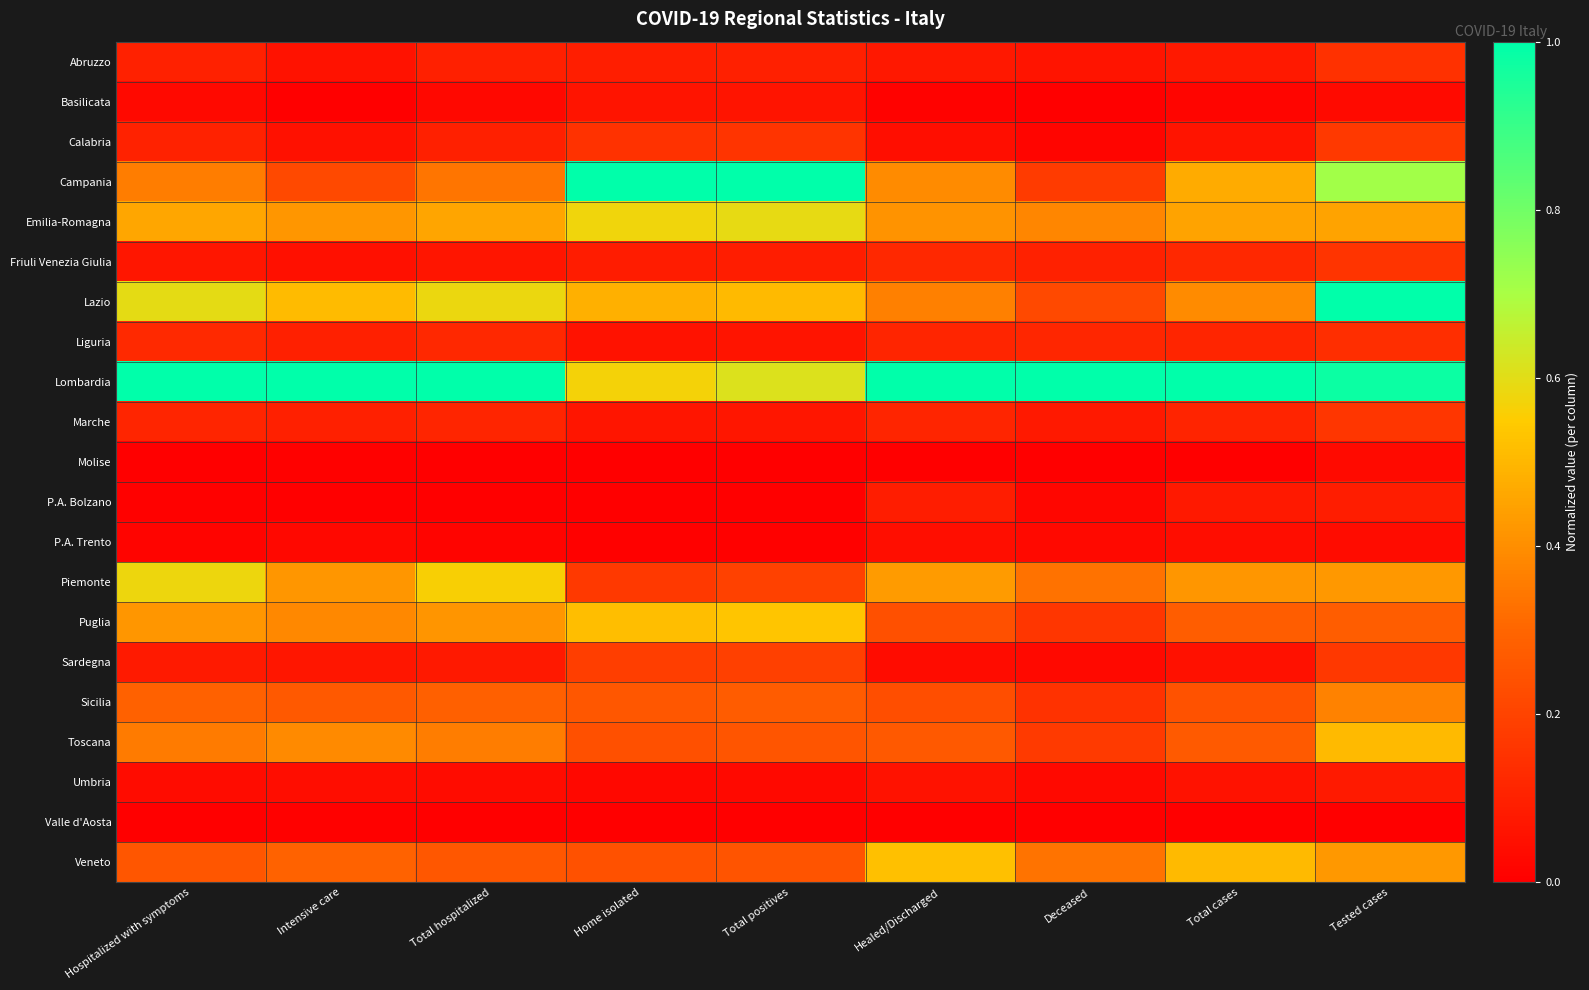

Count the number of categories in the chart.

9